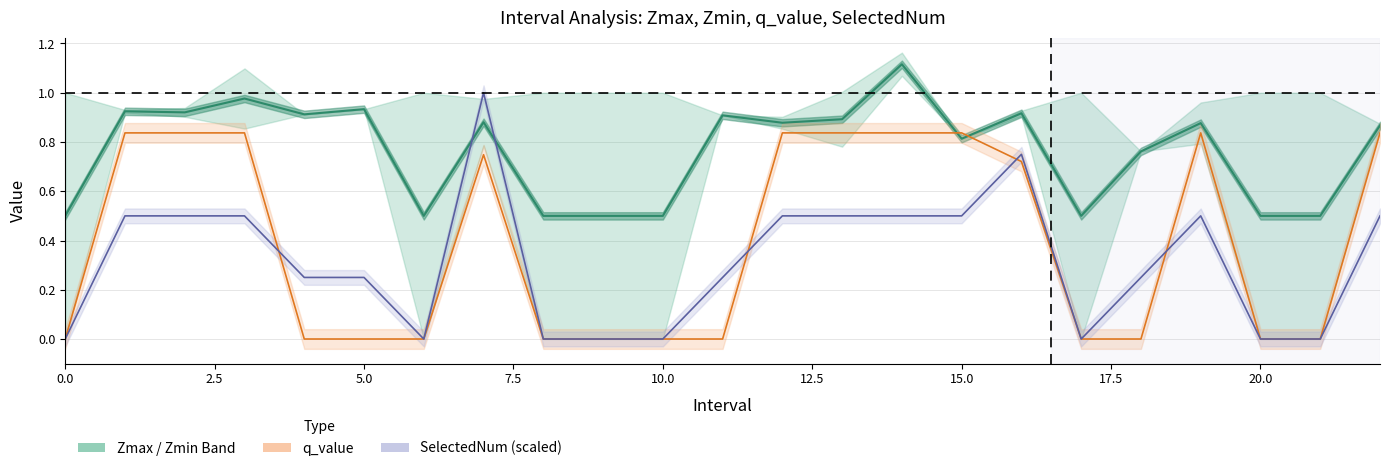

Which series ends up on top after the final intersection of q_value and SelectedNum?

q_value